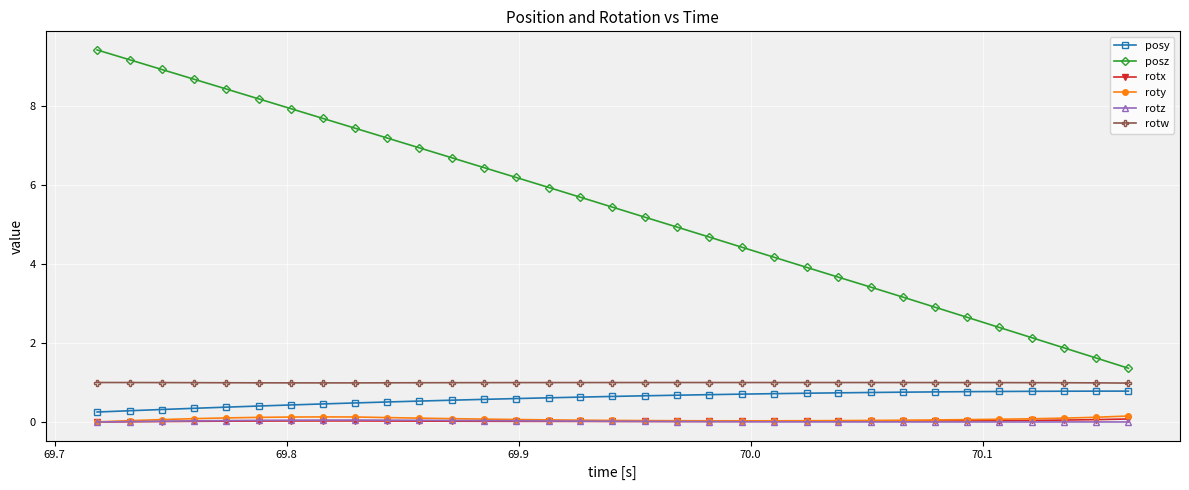

What is the lowest value of the rotw series?

1.0